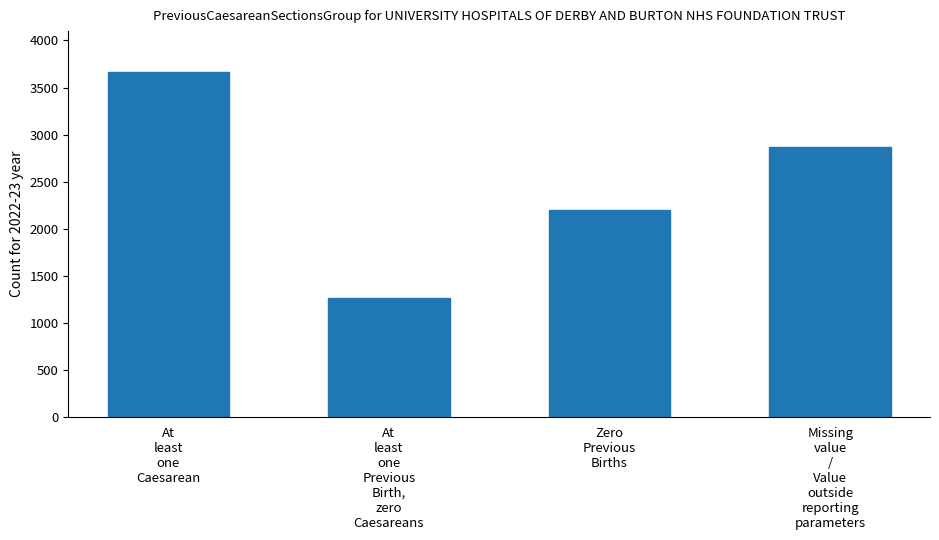

Reading left to right, extract all data points from this chart.

3659.9	1267.3	2200.1	2872.8